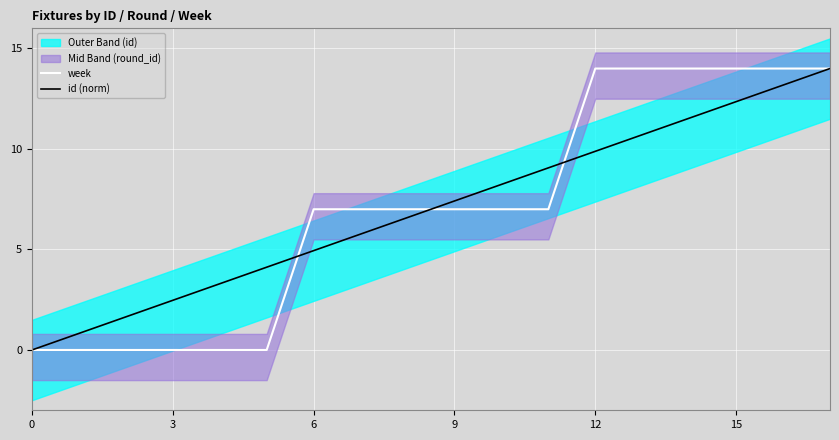

What is the maximum value for id (norm)?

14.0